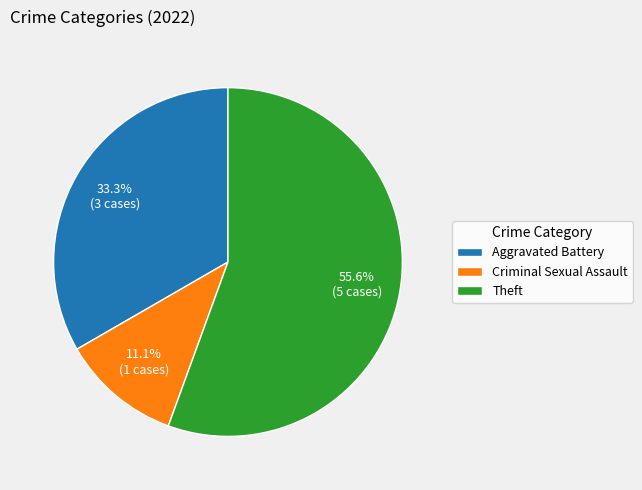

Which has a higher value, Criminal Sexual Assault or Theft?

Theft